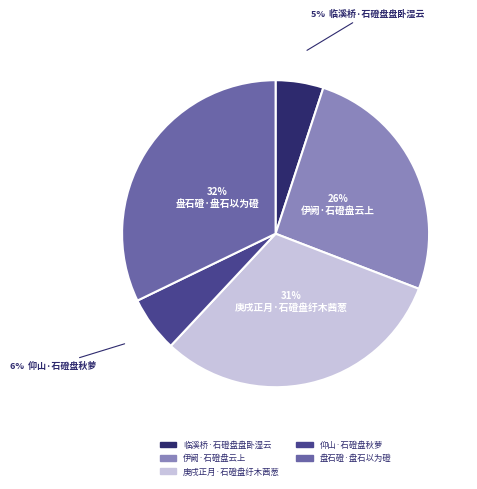

To the nearest percent, what percentage of the pie is 盘石磴·盘石以为磴?

32%